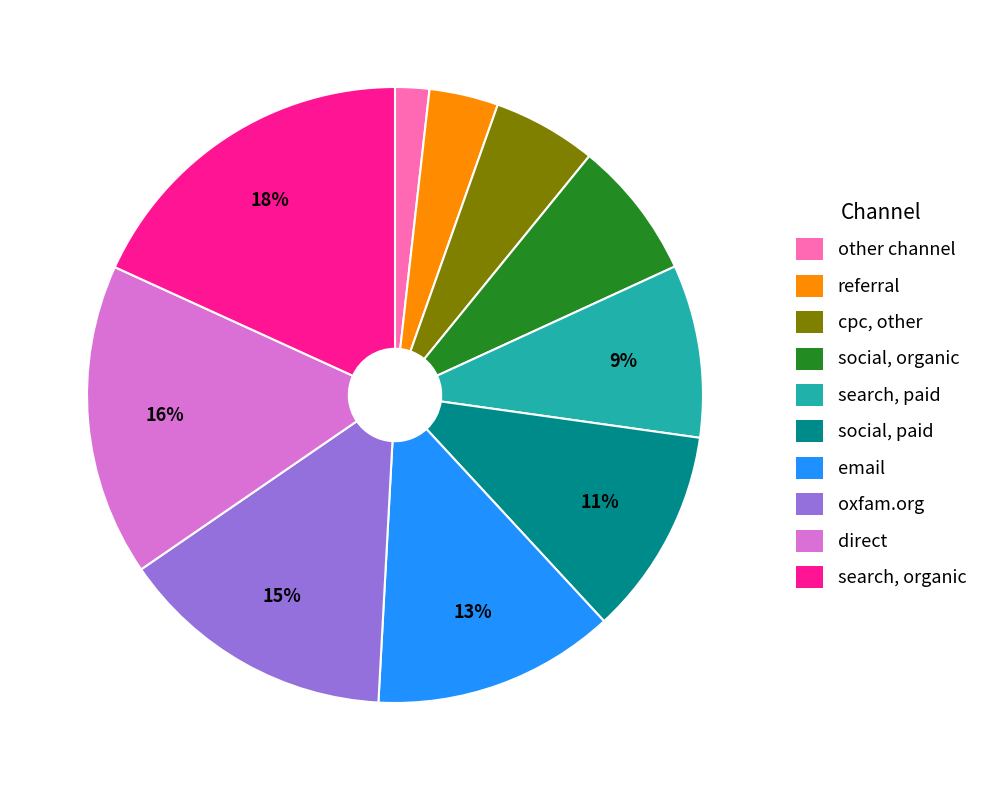

To the nearest percent, what is the average slice percentage?

10%